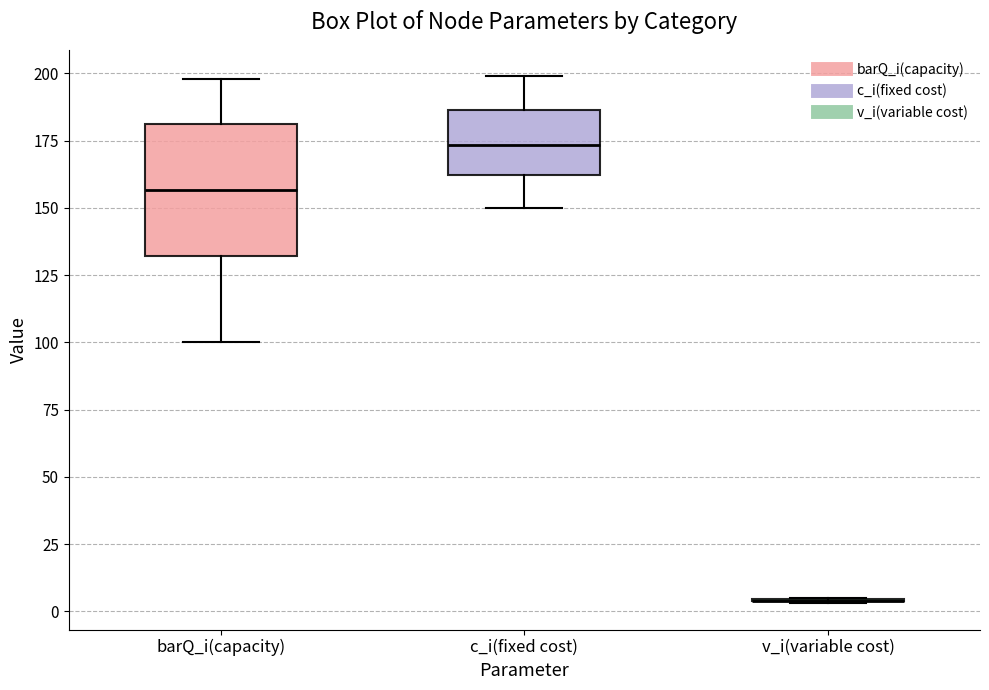

Where does the upper whisker of the box for barQ_i(capacity) end on the y-axis? The values are not printed on the chart, so give them approximately, as read against the axis.

200